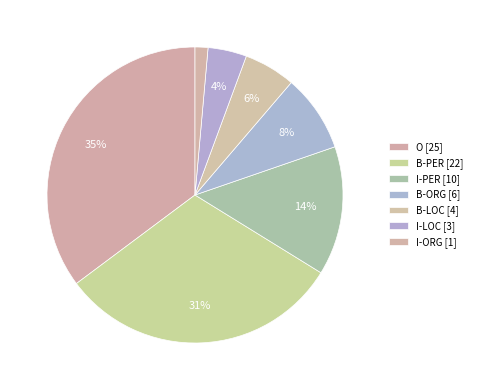

The O slice represents 35% of the pie. True or false?

True